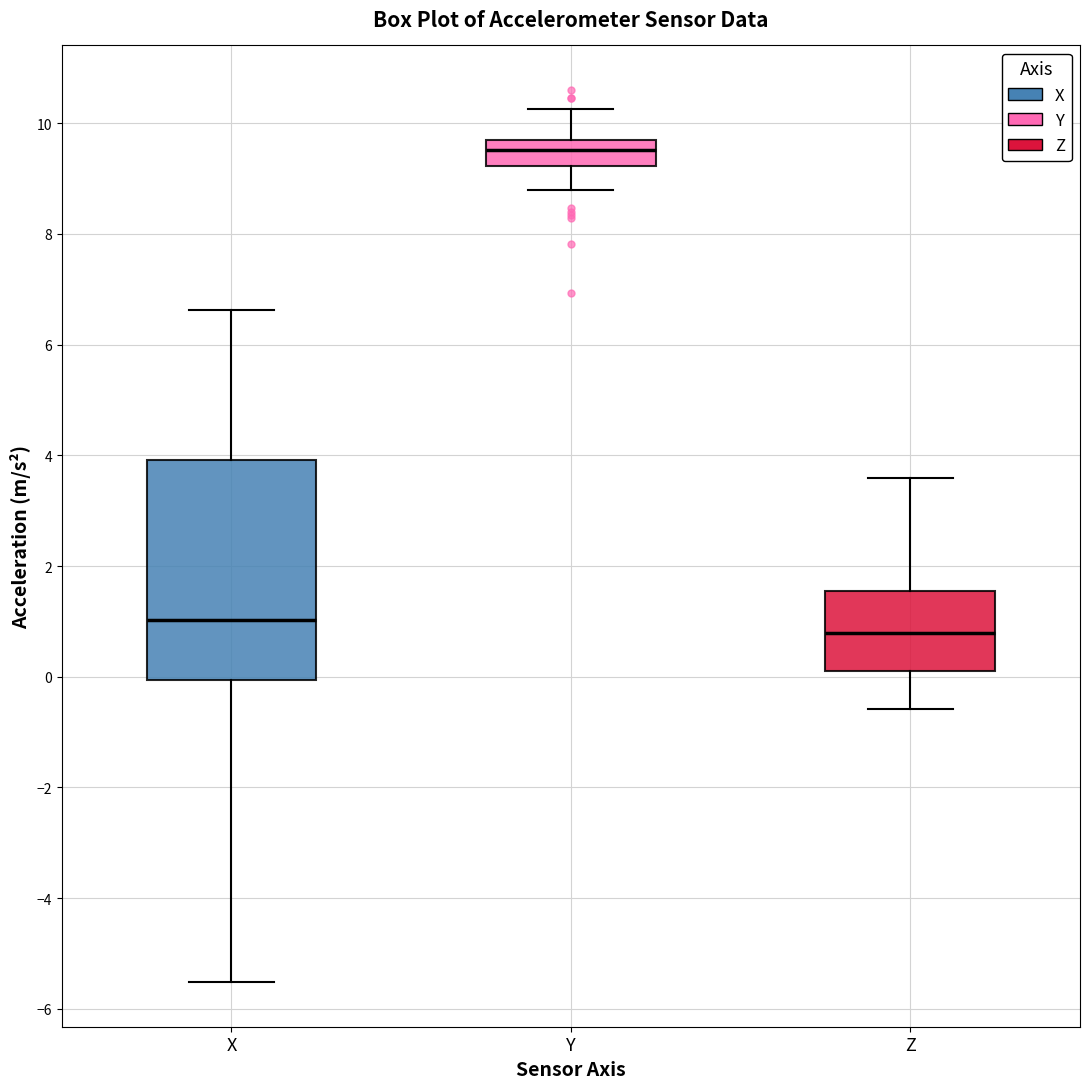

Comparing the boxes themselves (not the whiskers), which one is the tallest?

X